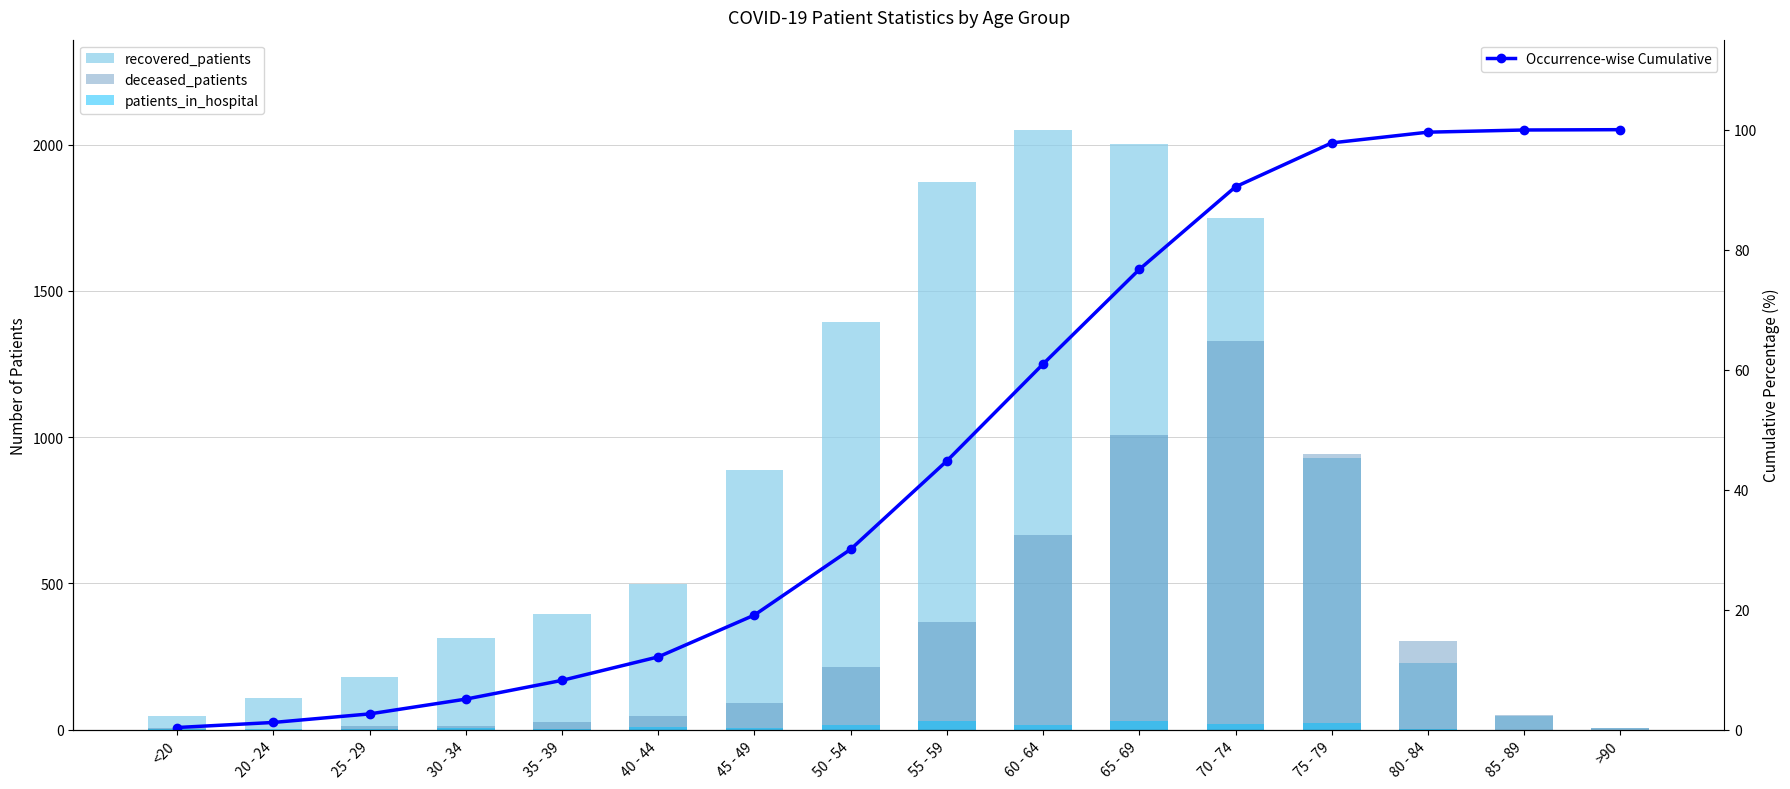

Where does the patients_in_hospital series first go above 7?

40 - 44